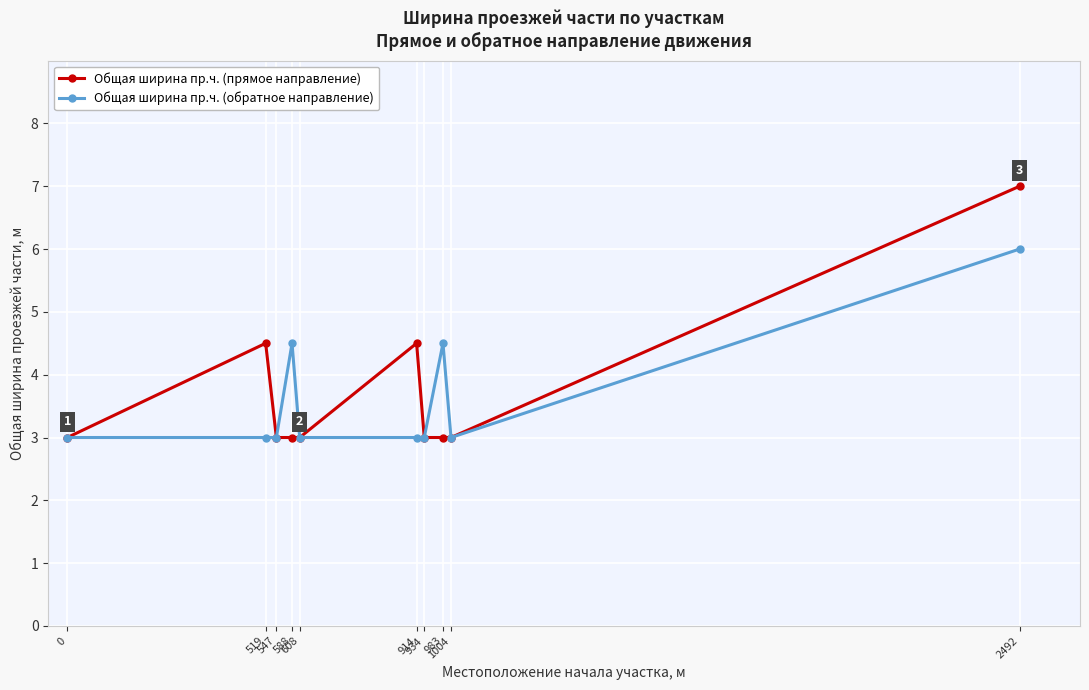

Which series has the largest range (max minus min)?

Общая ширина пр.ч. (прямое направление)